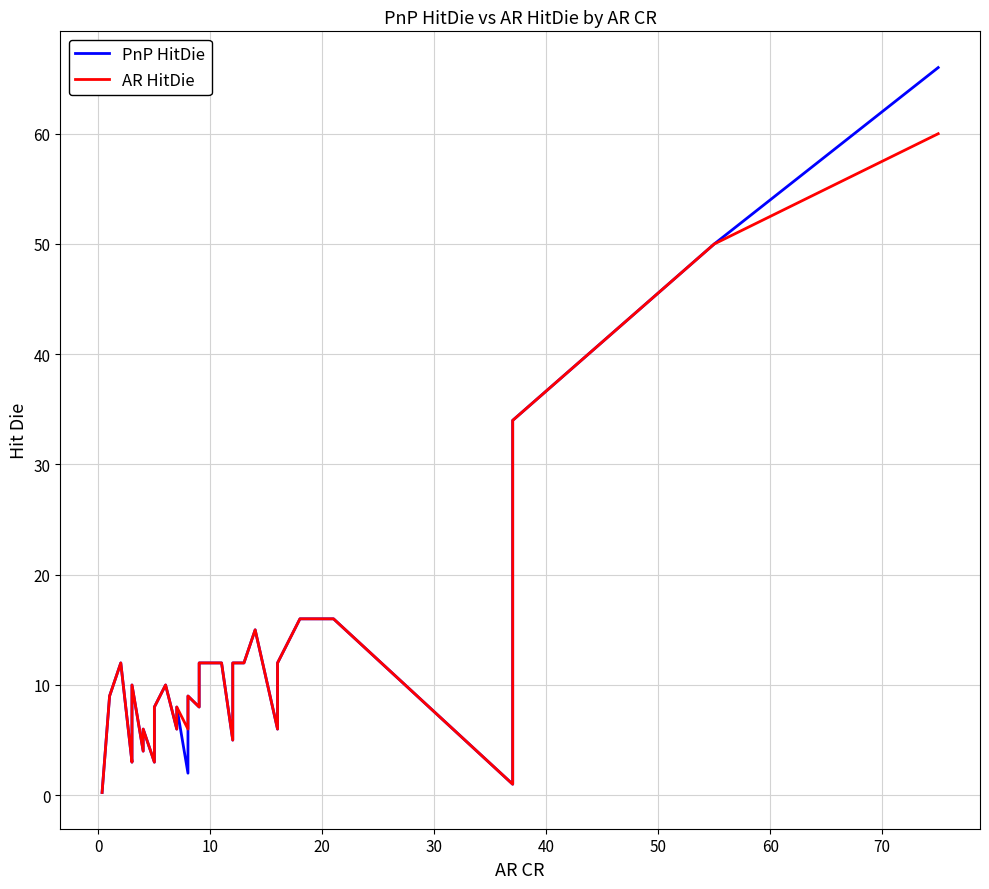

Reading left to right, extract all data points from this chart.

PnP HitDie: 0.2	9.0	12.0	3.0	3.0	3.0	4.0	10.0	4.0	6.0	3.0	4.0	6.0	6.0	8.0	10.0	6.0	8.0	2.0	6.0	9.0	9.0	8.0	10.0	12.0	12.0	5.0	12.0	12.0	15.0	6.0	12.0	12.0	16.0	16.0	1.0	34.0	50.0	66.0
AR HitDie: 0.2	9.0	12.0	3.0	3.0	3.0	4.0	10.0	4.0	6.0	3.0	4.0	6.0	6.0	8.0	10.0	6.0	8.0	6.0	6.0	9.0	9.0	8.0	10.0	12.0	12.0	5.0	12.0	12.0	15.0	6.0	12.0	12.0	16.0	16.0	1.0	34.0	50.0	60.0